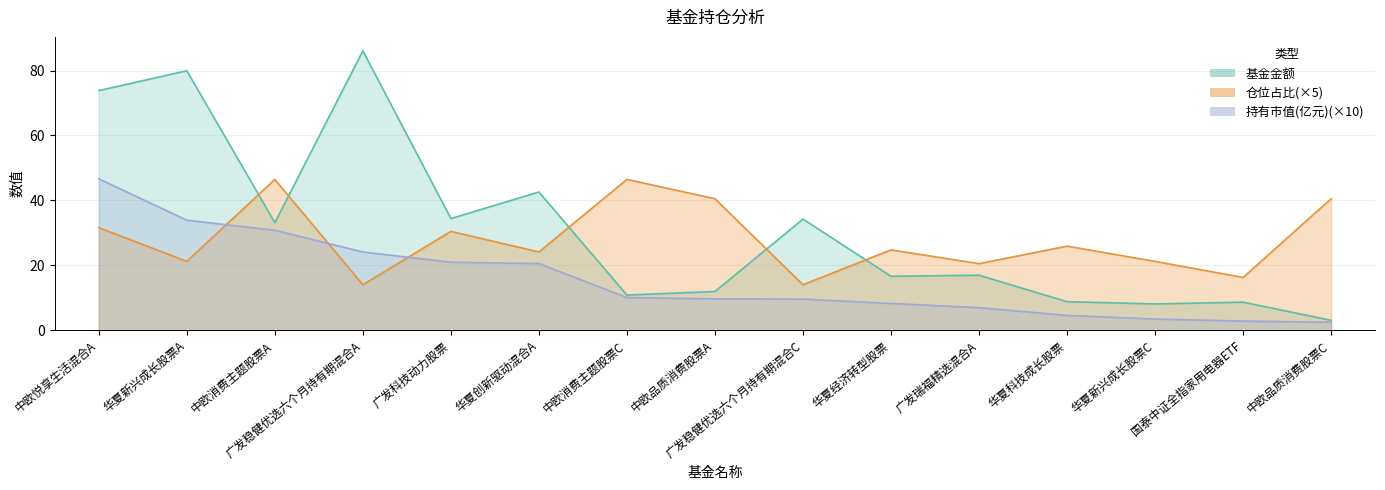

List the series in order of their peak value, highest first.

基金金额, 持有市值(亿元), 仓位占比